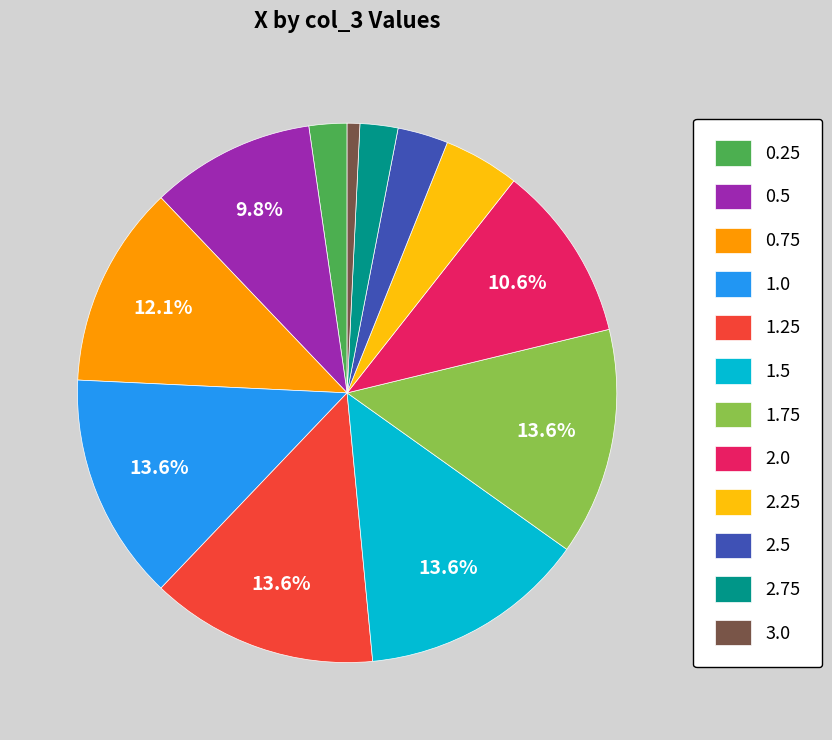

To the nearest percent, what percentage of the pie is 2.25?

5%